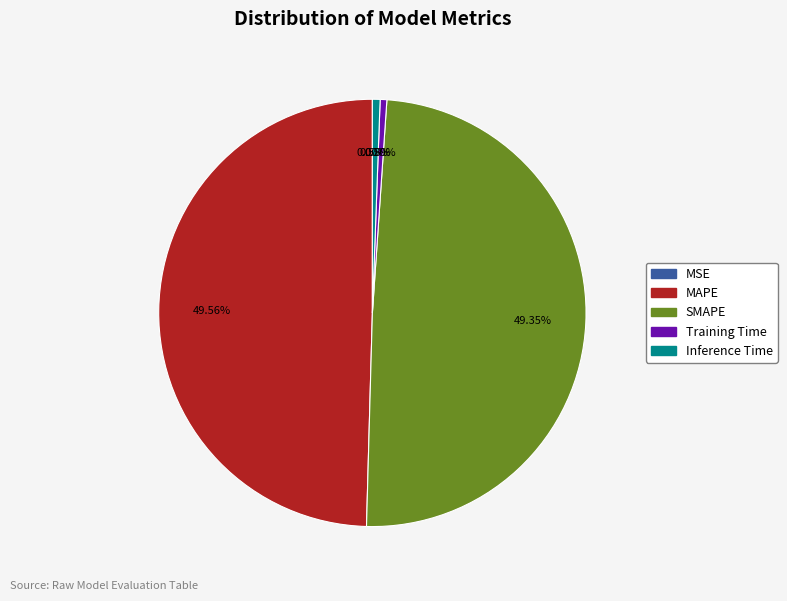

To the nearest percent, what is the difference between the largest and smallest slice percentages?

50%